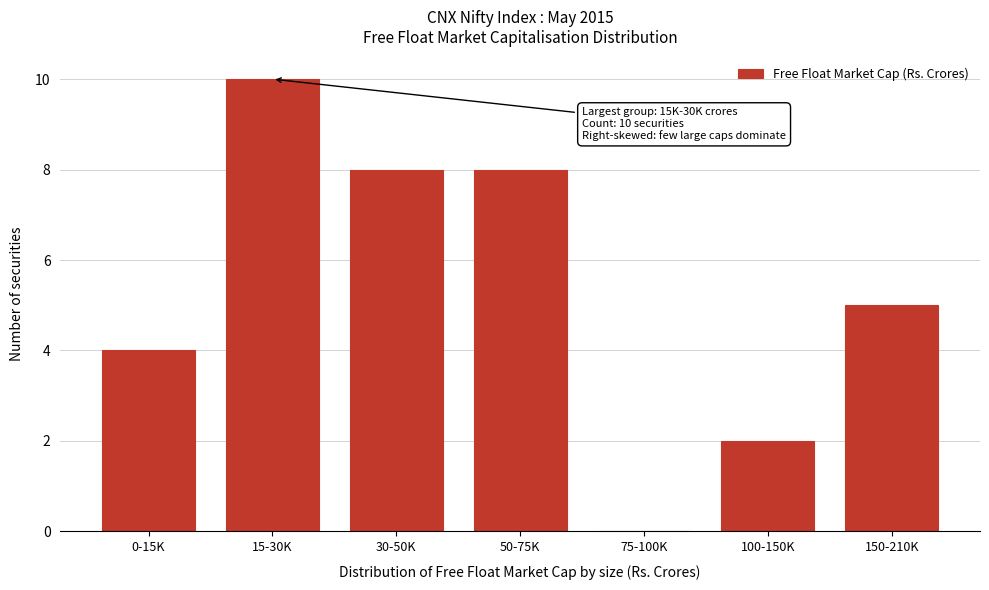

Reading right to left, transcribe all the data shown in this chart.

150-210K=5	100-150K=2	75-100K=0	50-75K=8	30-50K=8	15-30K=10	0-15K=4